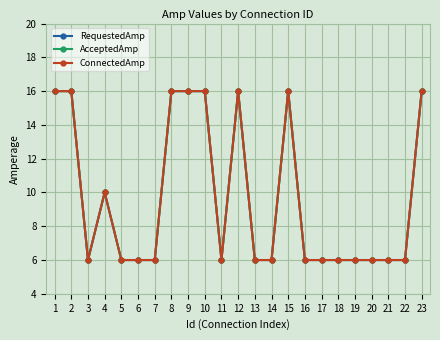

List the labels in order of AcceptedAmp value, largest first.

1, 2, 8, 9, 10, 12, 15, 23, 4, 3, 5, 6, 7, 11, 13, 14, 16, 17, 18, 19, 20, 21, 22